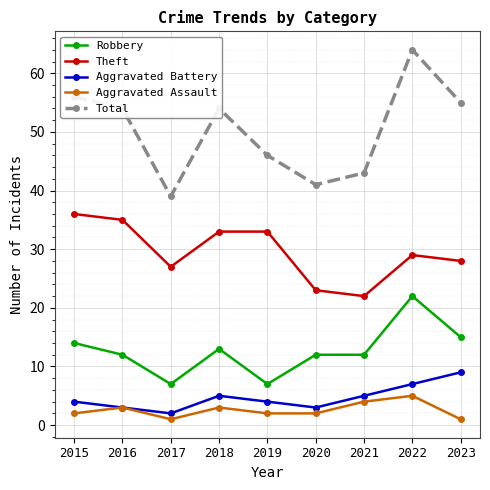

At which label does Aggravated Assault reach its peak?

2022